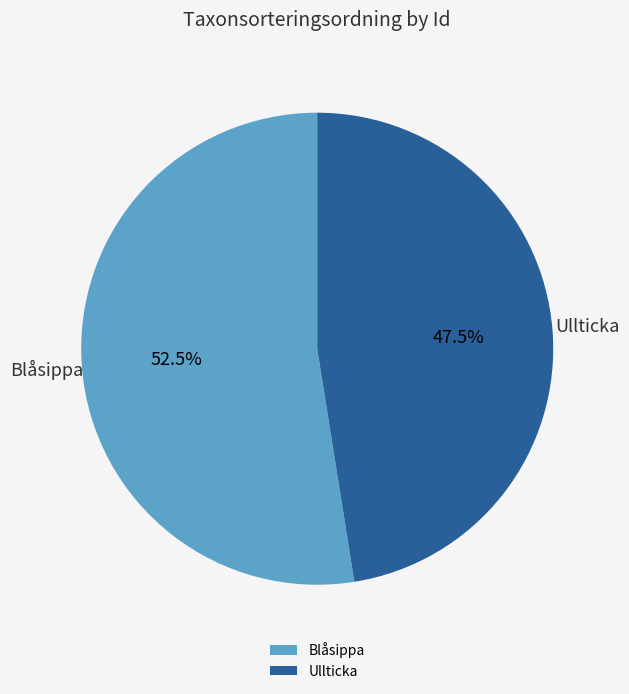

What is the smallest slice in the pie chart?

Ullticka